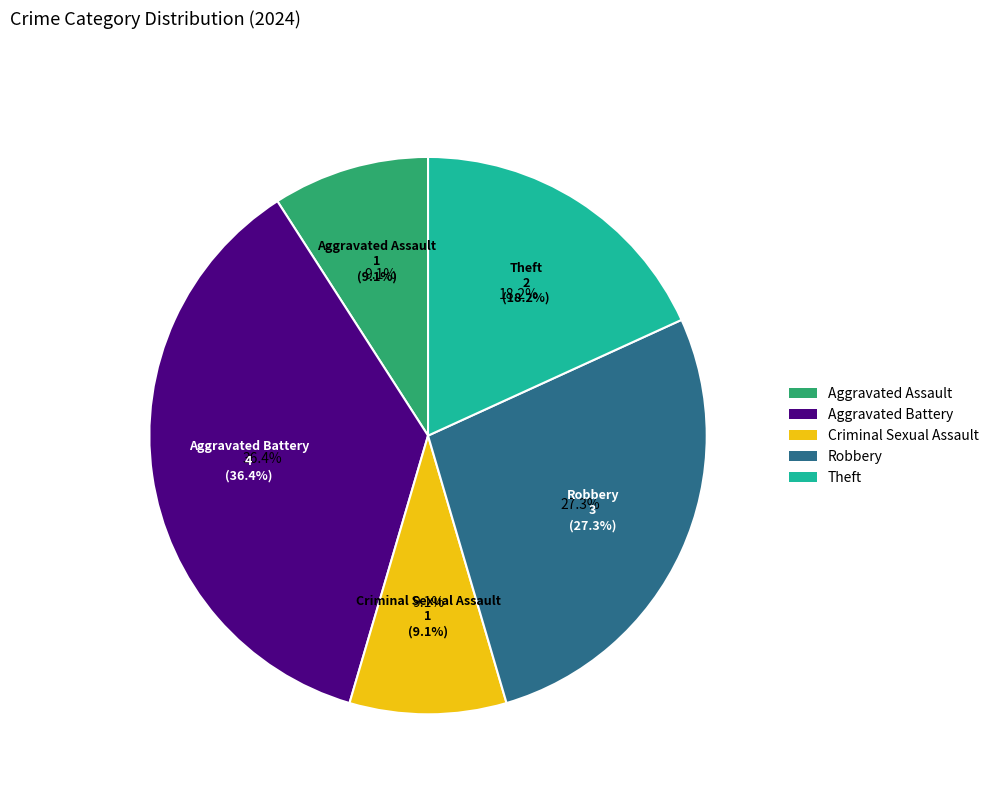

The Theft slice represents 4% of the pie. True or false?

False